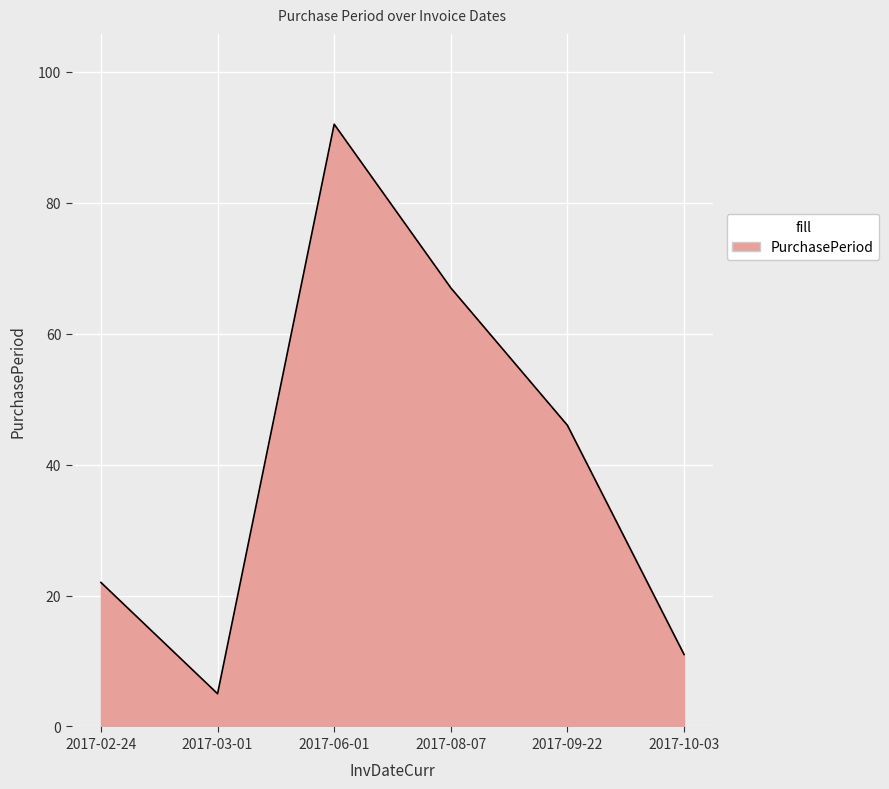

What is the change in value from 2017-03-01 to 2017-06-01?

+87